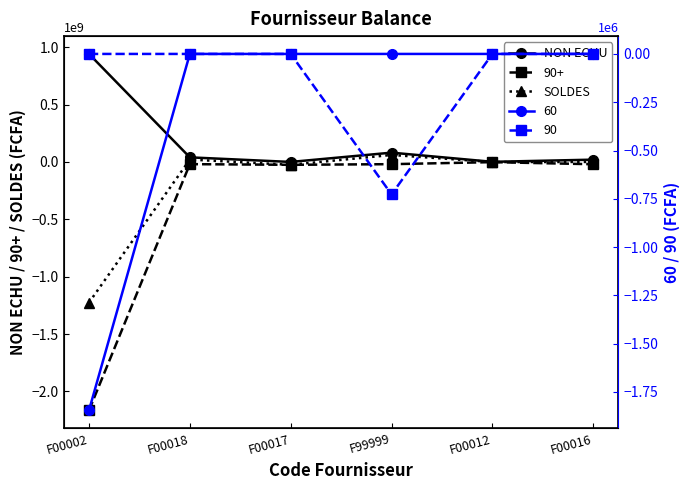

True or false: NON ECHU has a value of 56547657.6 at F99999.

False